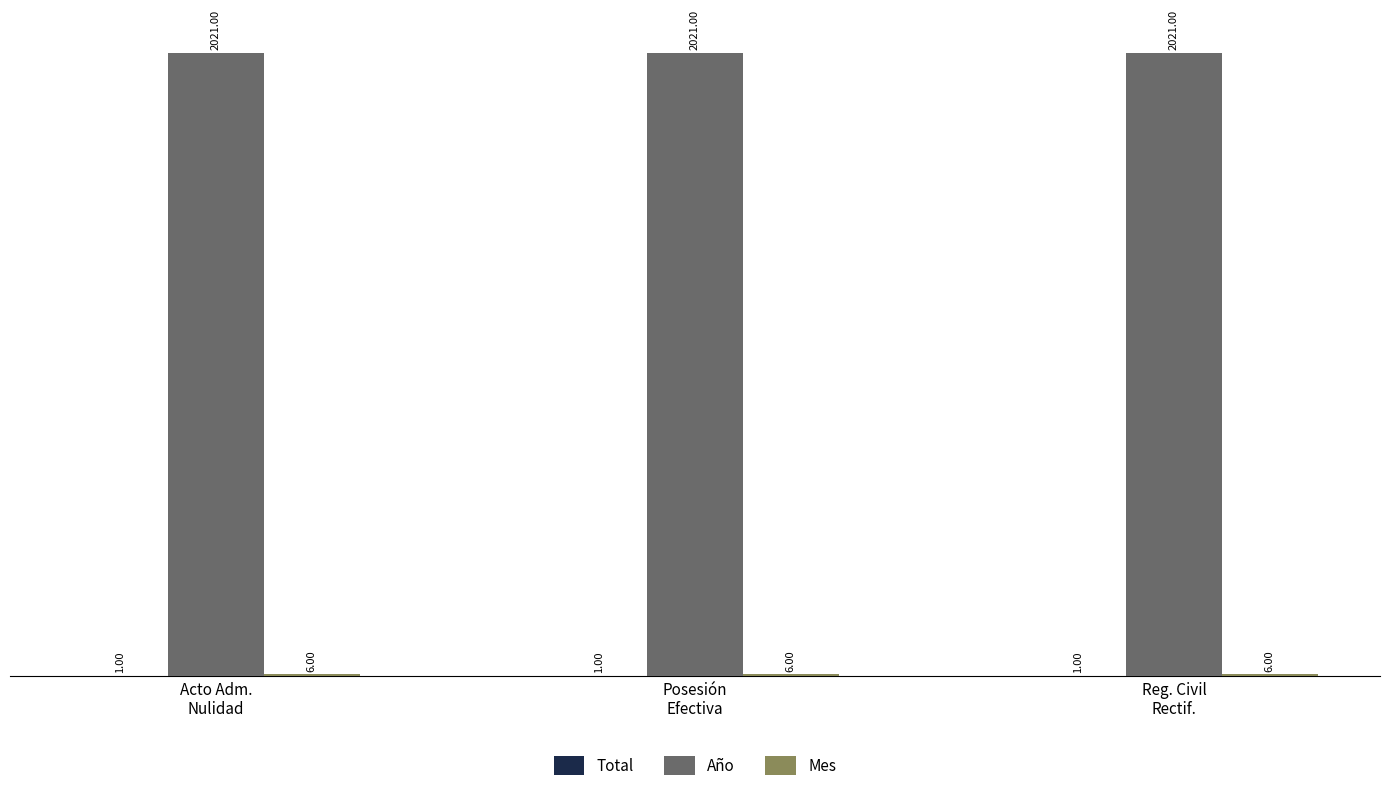

Which series has the largest total across all categories?

Año